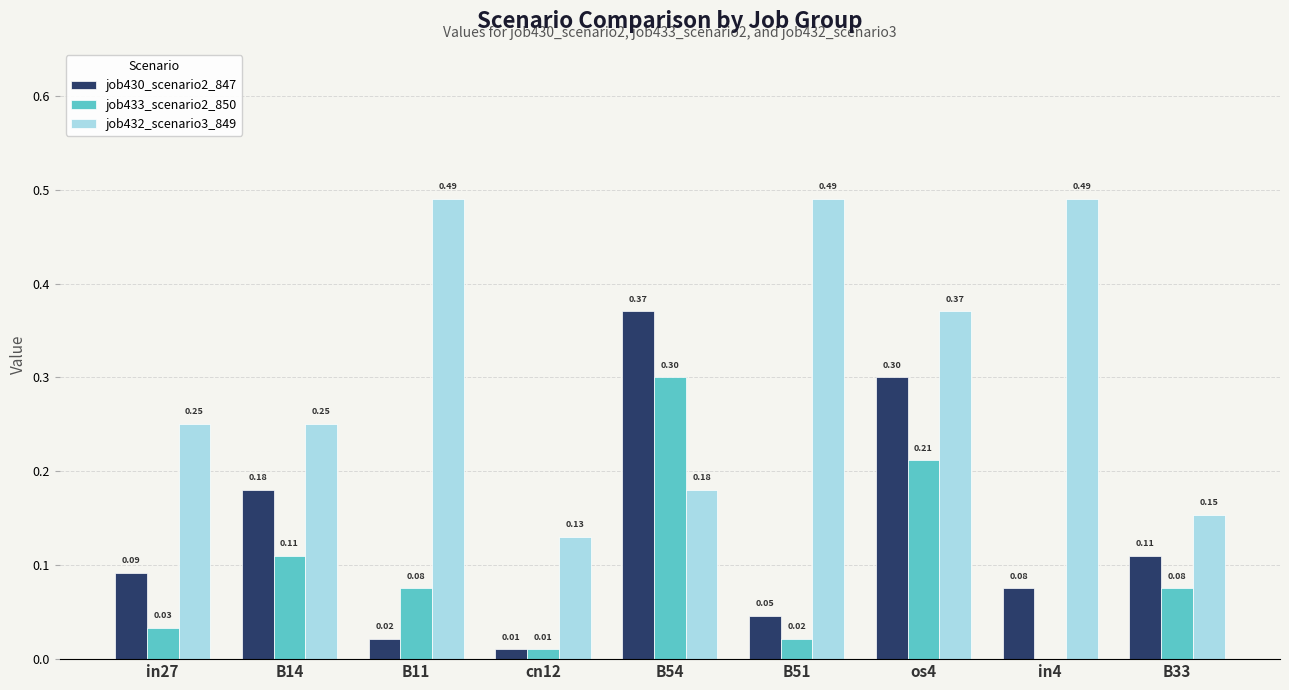

Is it true that job433_scenario2_850 equals 0.0 at in4?

True